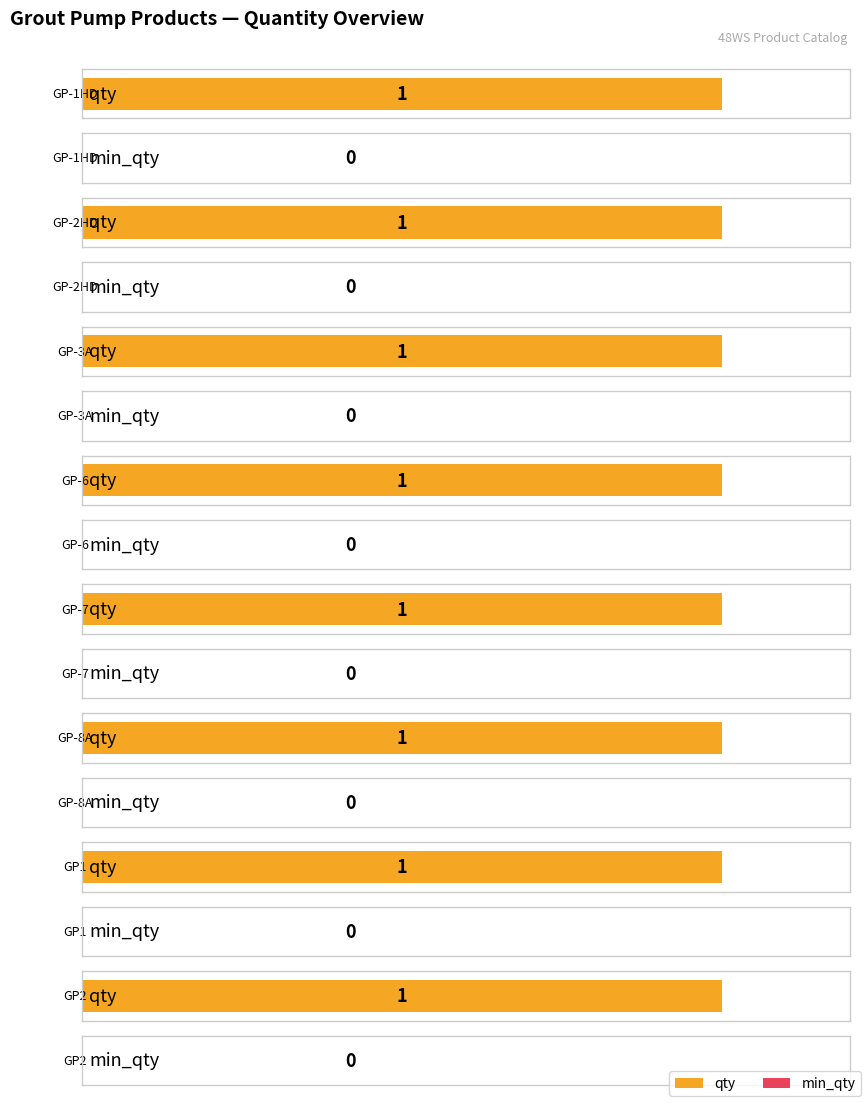

List the labels in order of min_qty value, smallest first.

GP-1HD, GP-2HD, GP-3A, GP-6, GP-7, GP-8A, GP1, GP2